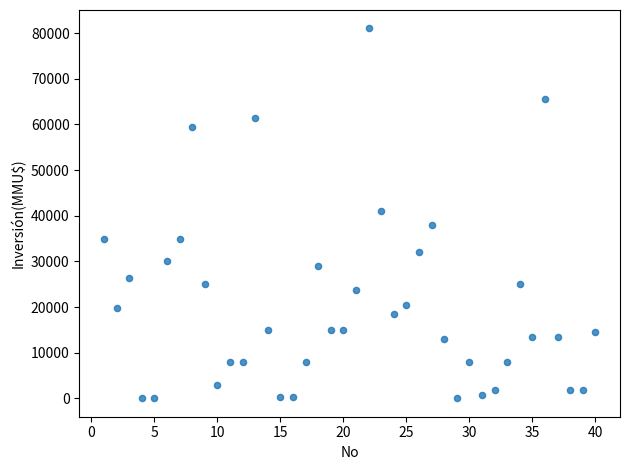

What is the range of Y values (max minus min)?

80980